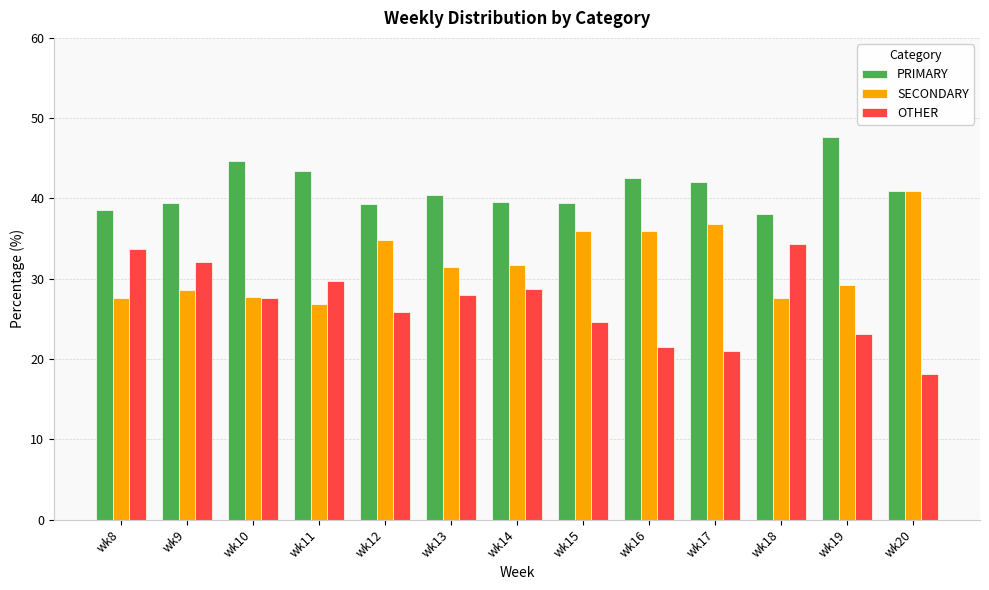

What is the value of the OTHER bar at the 7th from the left?

28.8